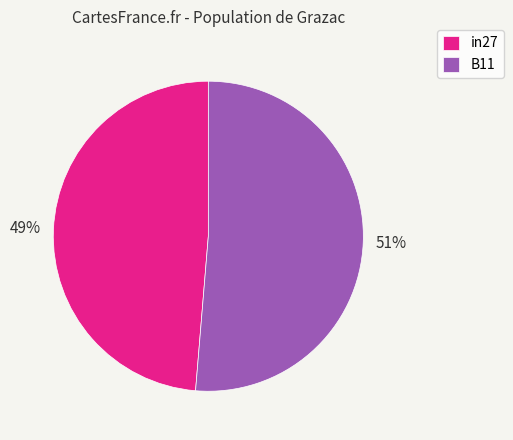

Count the number of slices in the pie.

2